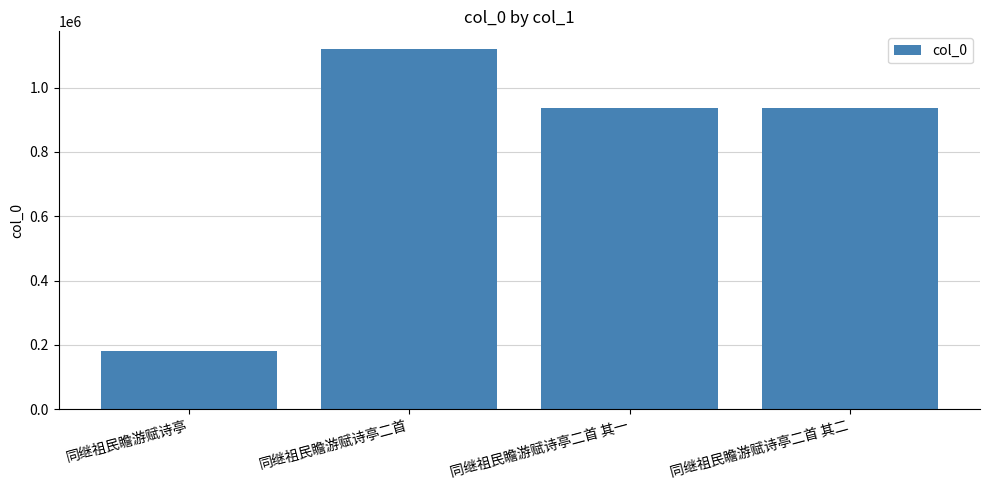

Does the chart contain any negative values?

No